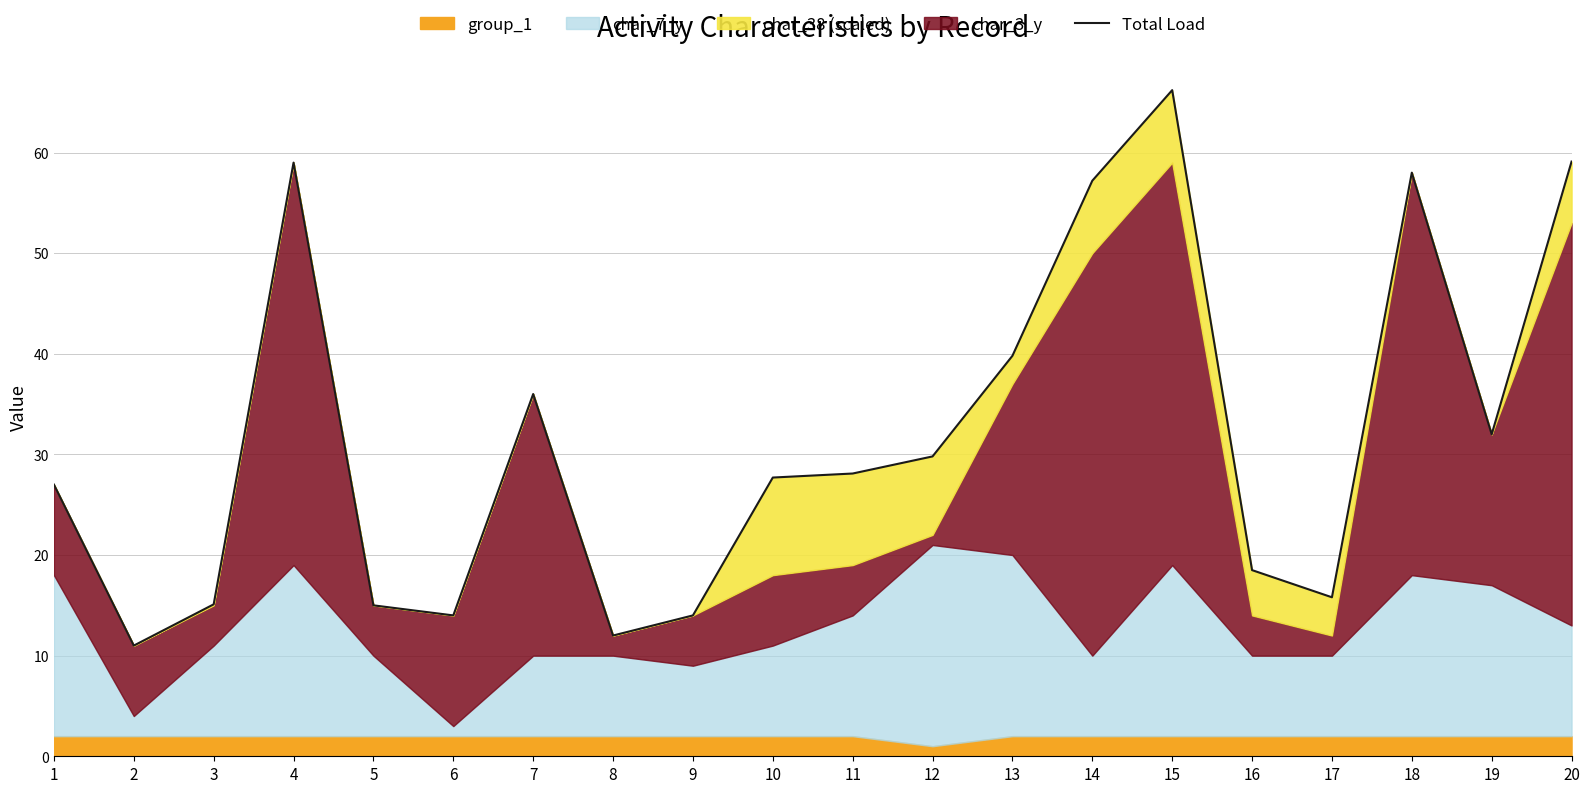

The chart shows a value of 14.0 at 6. True or false?

True